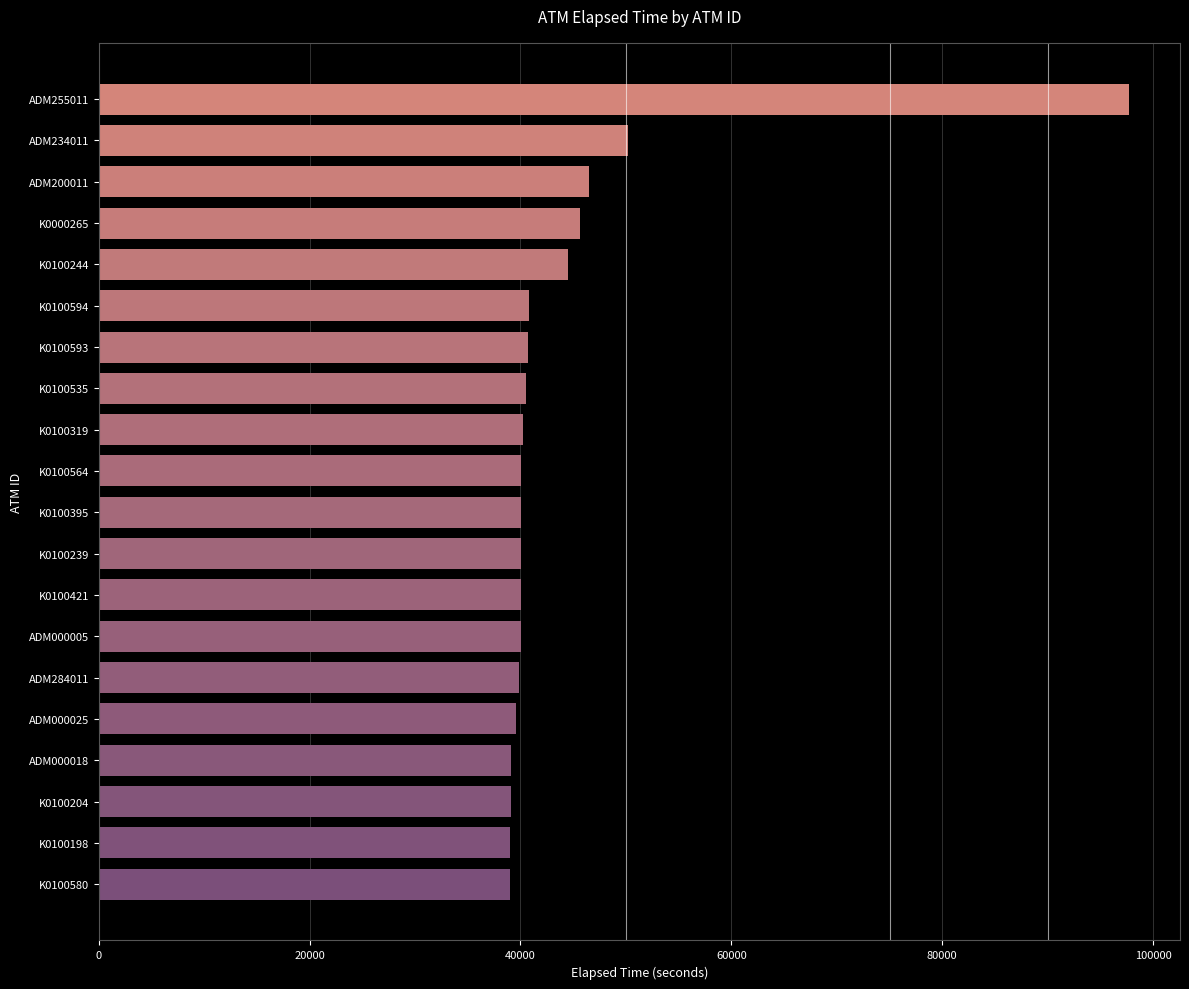

Which label corresponds to the largest value in the chart?

ADM255011